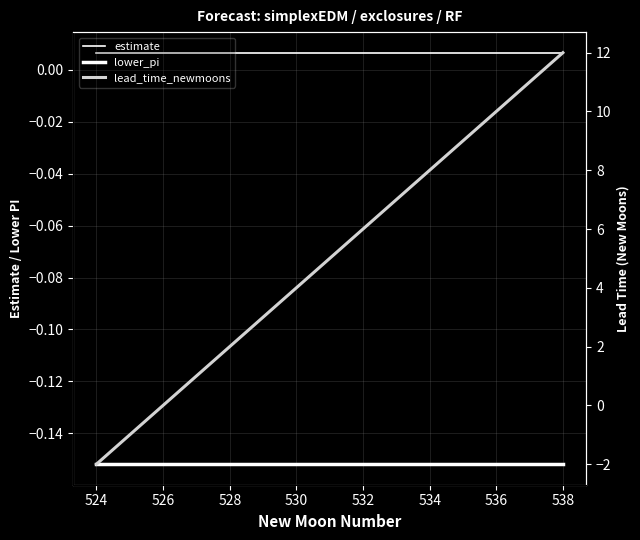

What are all the series names shown in the legend?

estimate, lower_pi, lead_time_newmoons